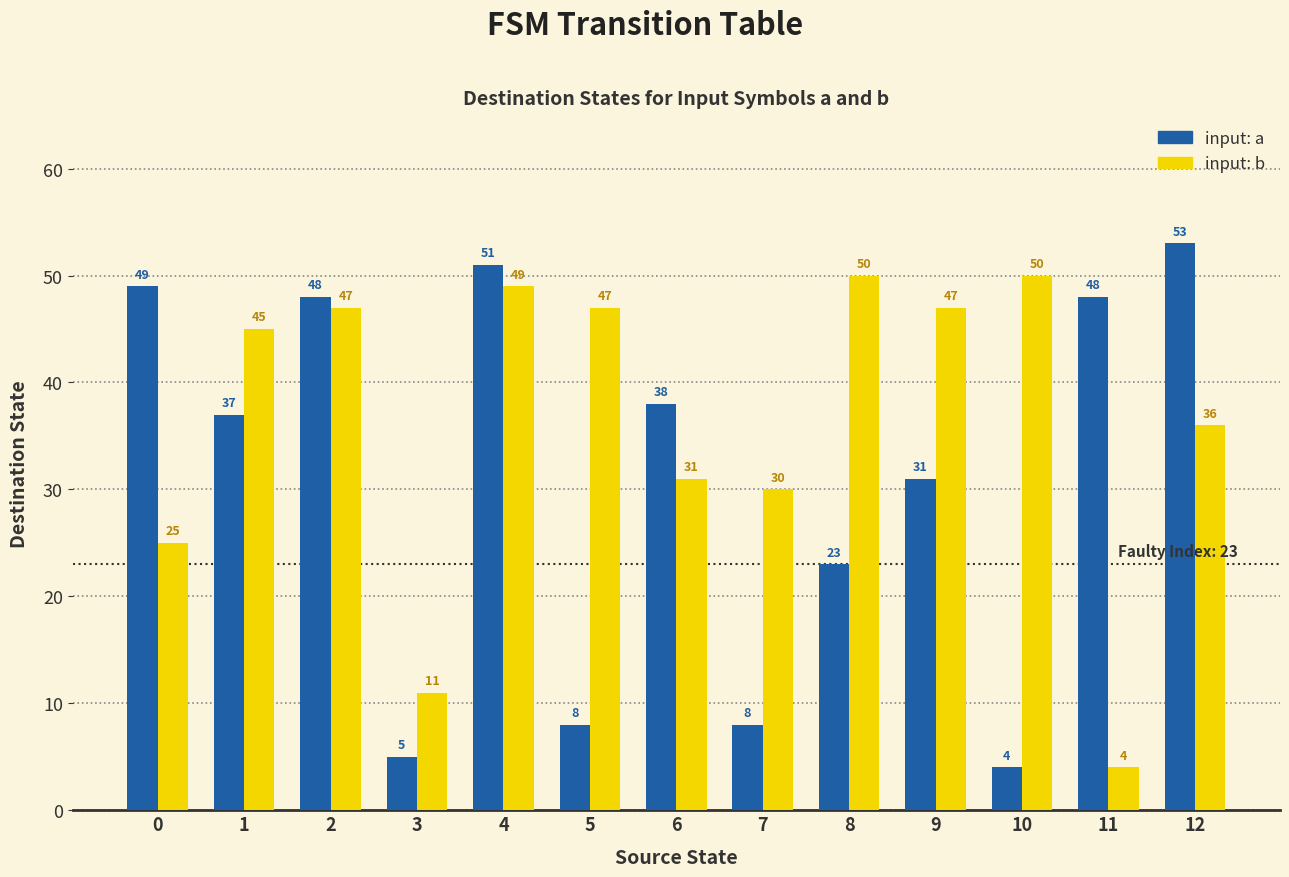

The value of input: b at 2 is 10. True or false?

False